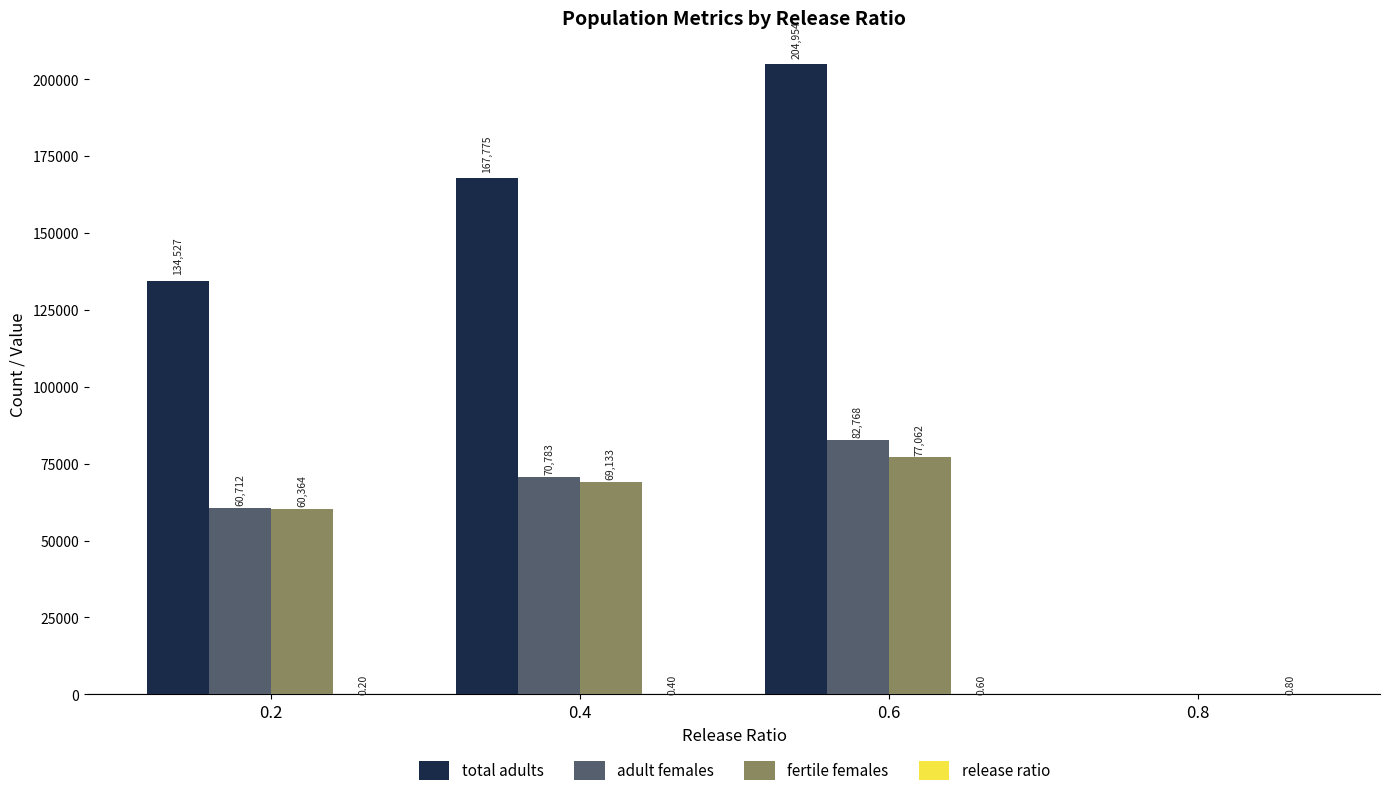

Which series changed the most between 0.6 and 0.8?

total adults